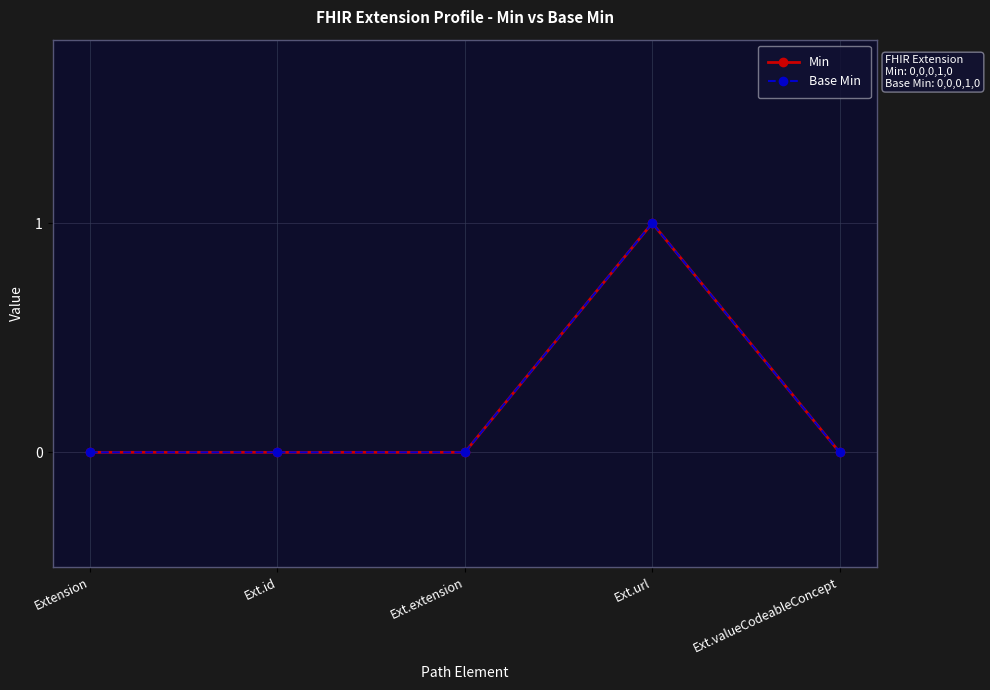

Which series has the widest spread of values?

Min